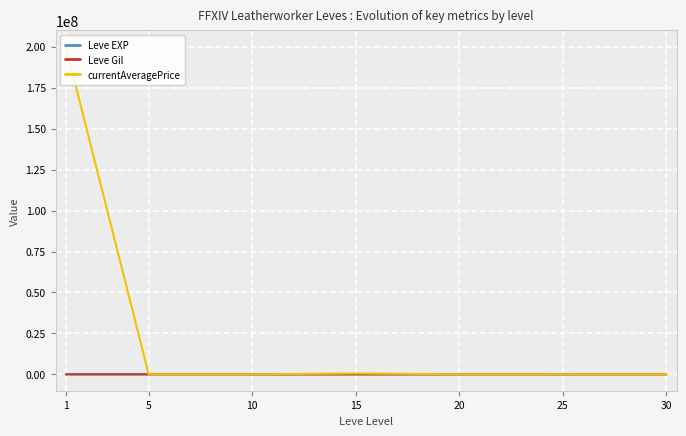

What is the difference between the maximum and minimum values in the Leve EXP series?

43600.0